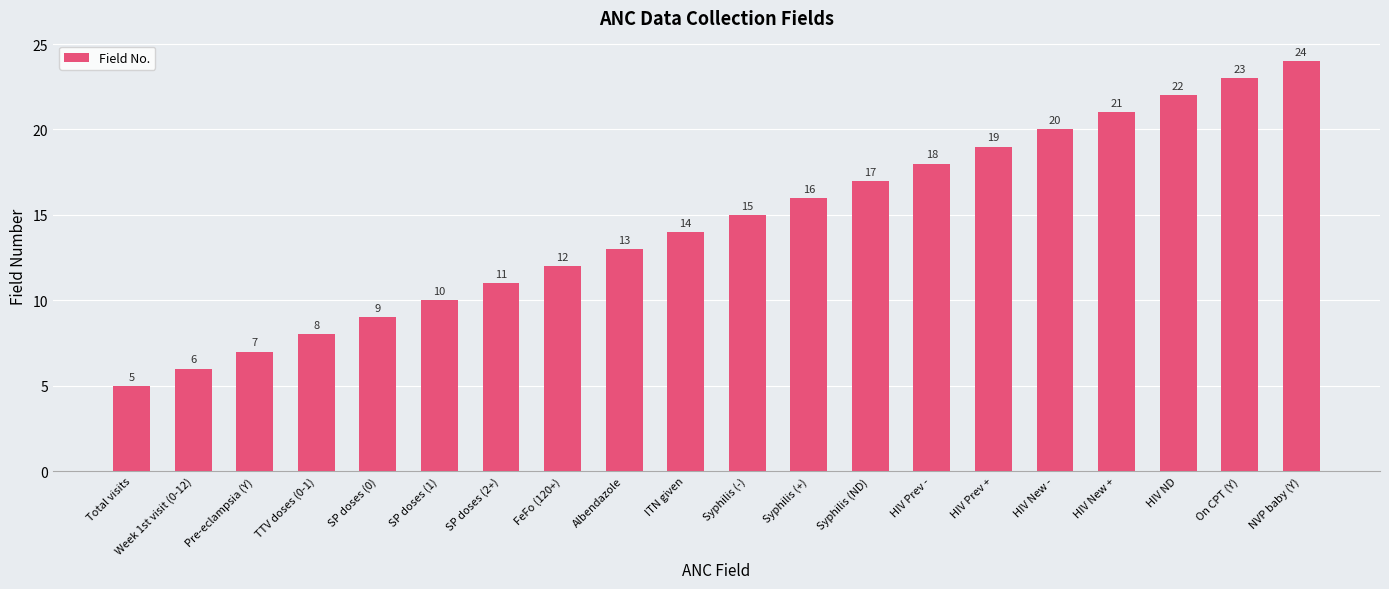

What is the minimum value shown in the chart?

5